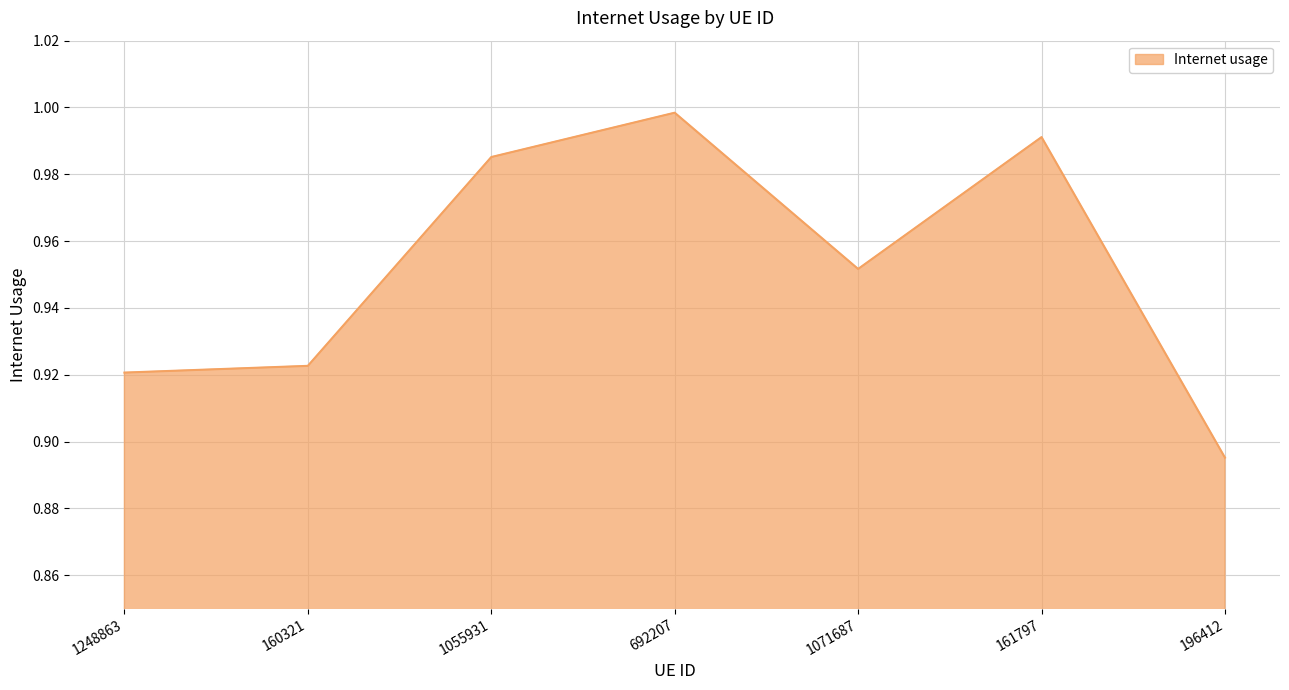

What is the difference between the maximum and second lowest values?

0.1